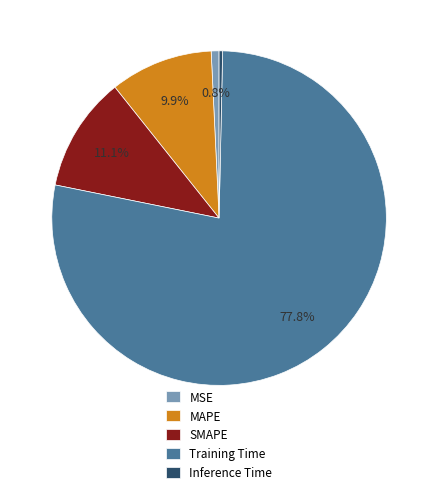

Which slice is the largest?

Training Time